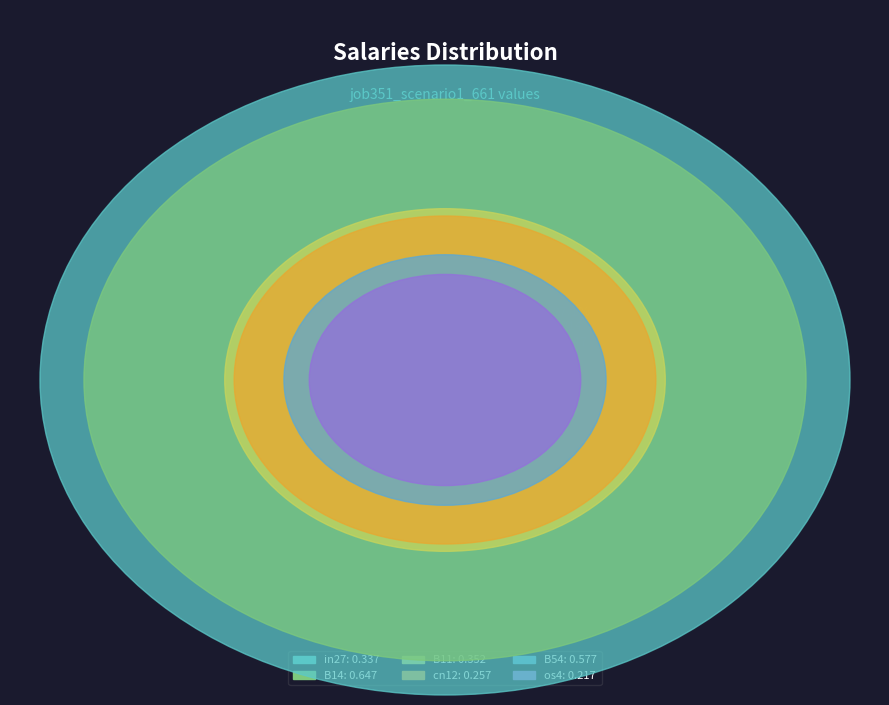

Does B11 account for over 50% of the chart?

No